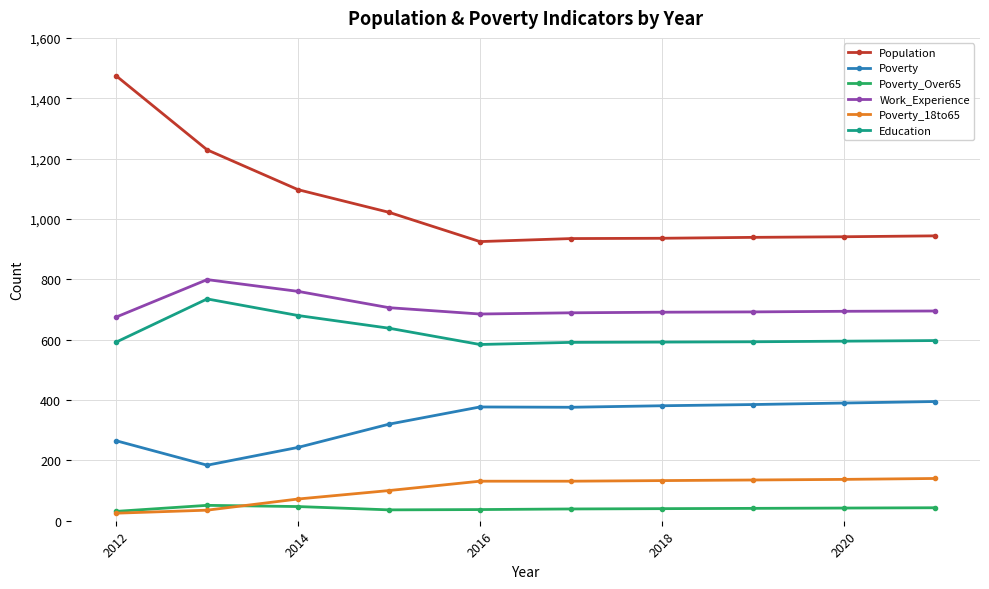

What is the maximum value shown in the chart?

1474